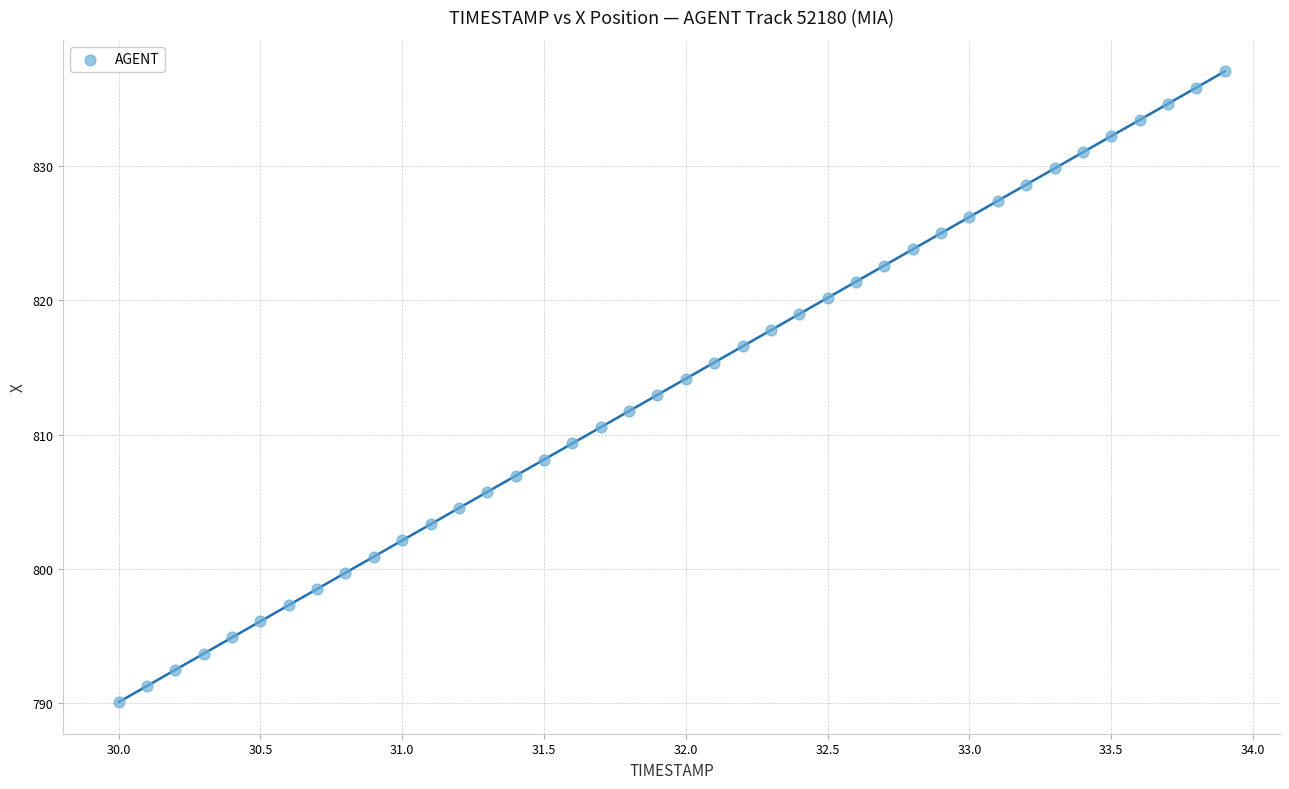

What is the range of X values (max minus min)?

3.9